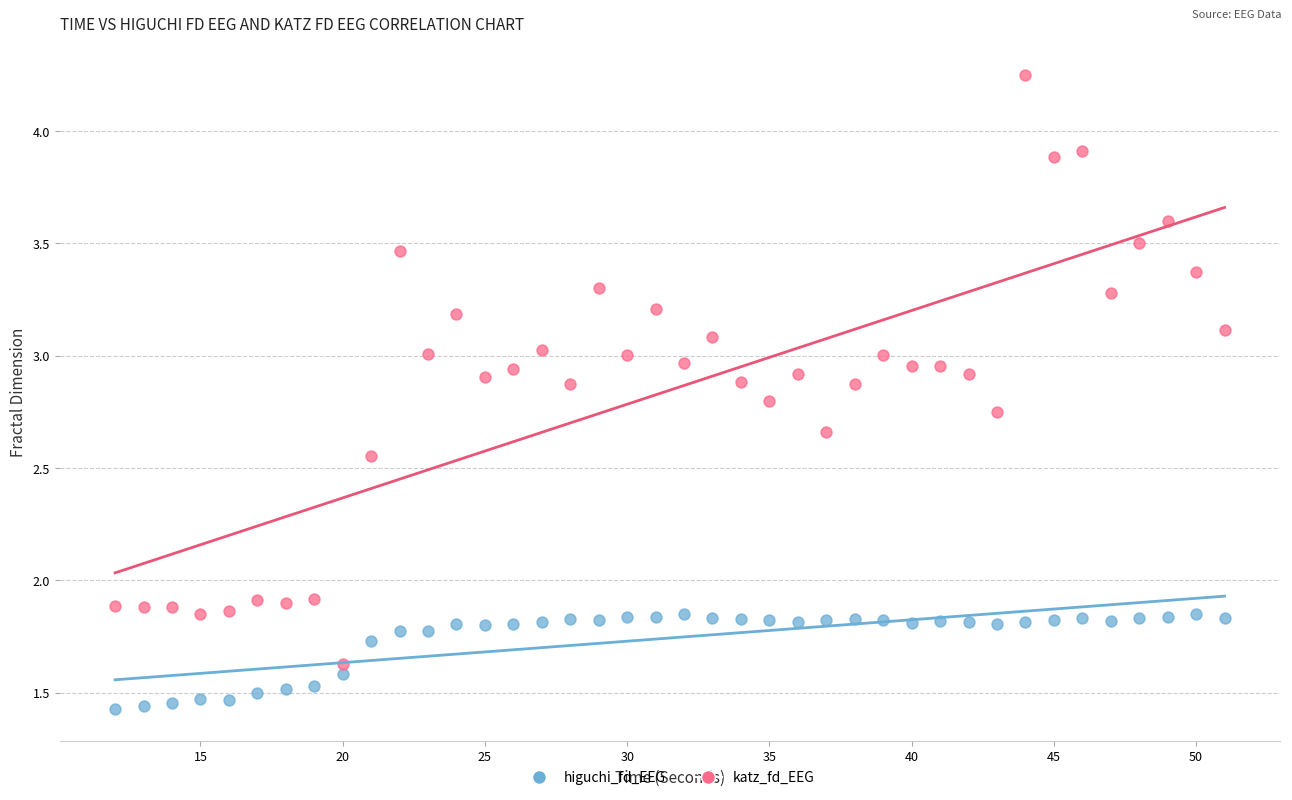

What are all the series names shown in the legend?

higuchi_fd_EEG, katz_fd_EEG